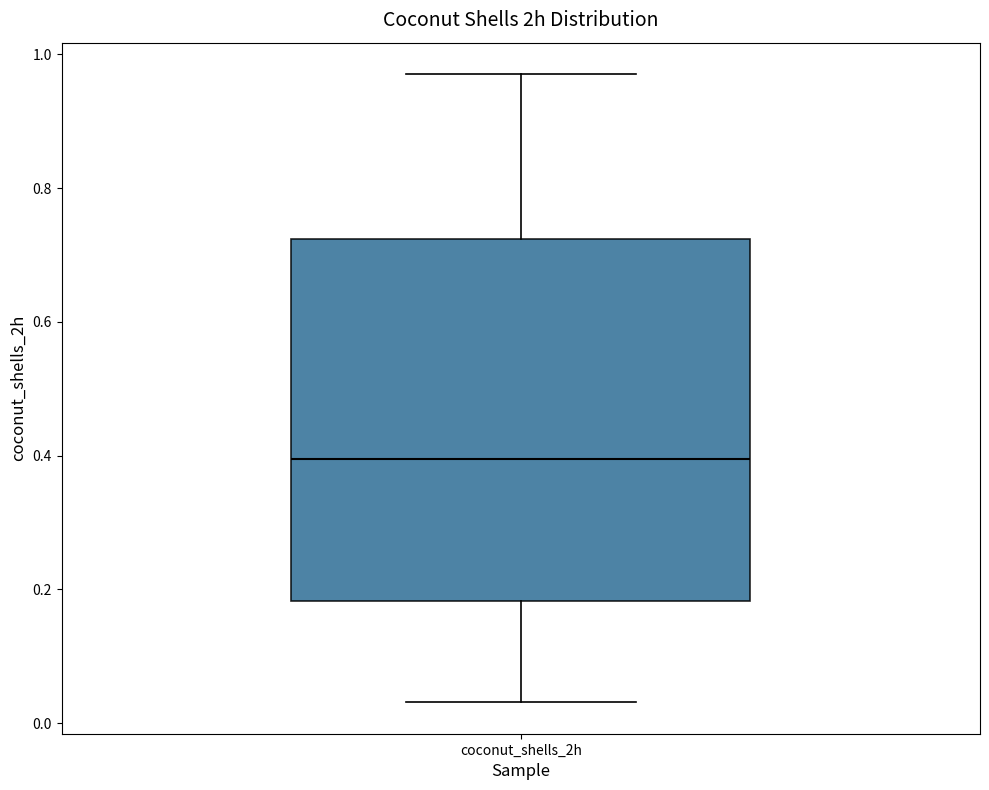

Where does the upper whisker of the box for coconut_shells_2h end on the y-axis? The values are not printed on the chart, so give them approximately, as read against the axis.

0.98